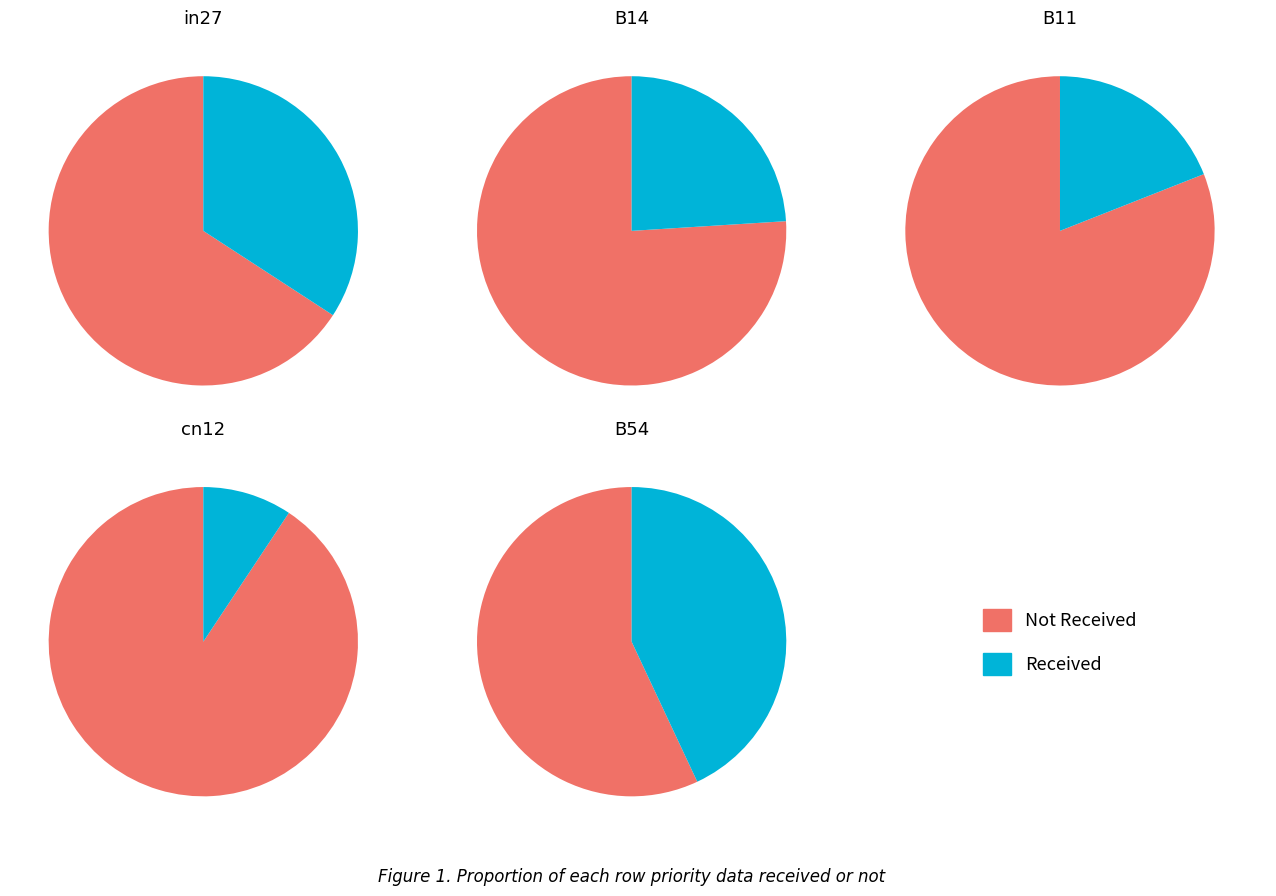

To the nearest percent, what portion does B11 represent?

15%